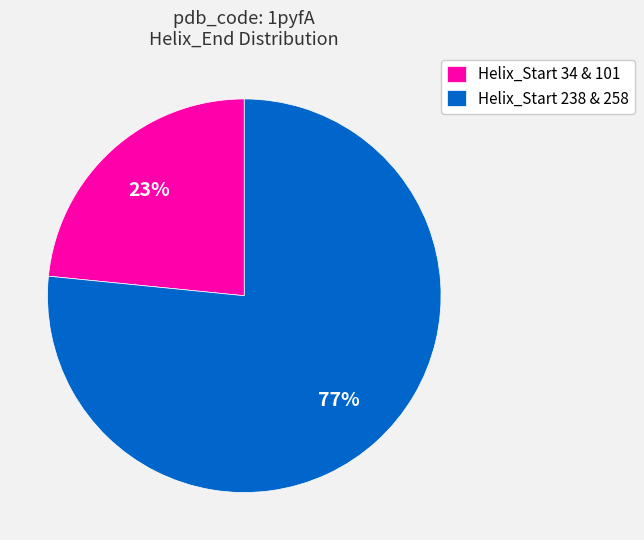

Which slice is the smallest?

Helix_Start 34 & 101